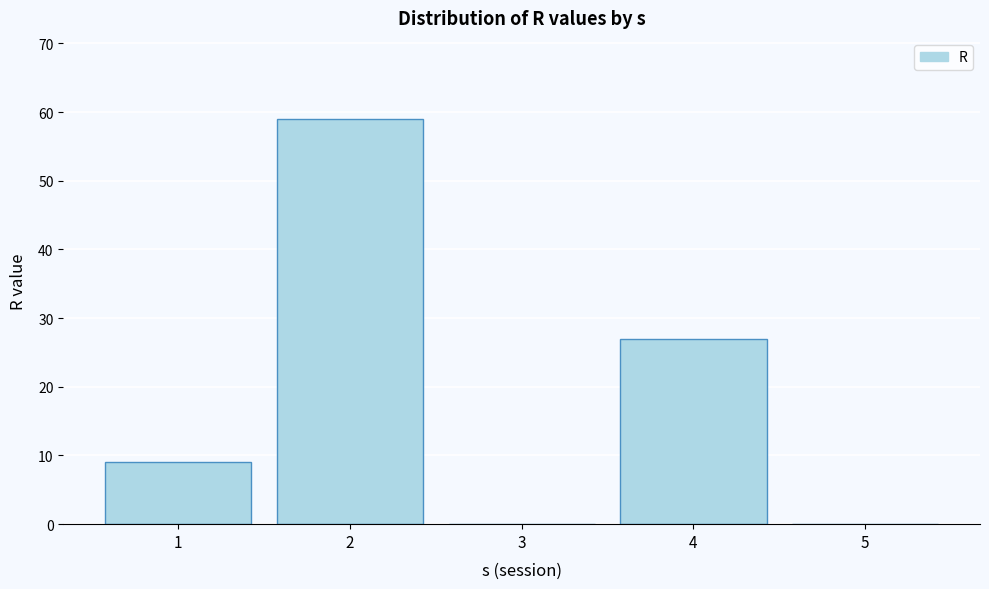

Reading right to left, list all the values displayed in this chart.

5=0	4=27	3=0	2=59	1=9